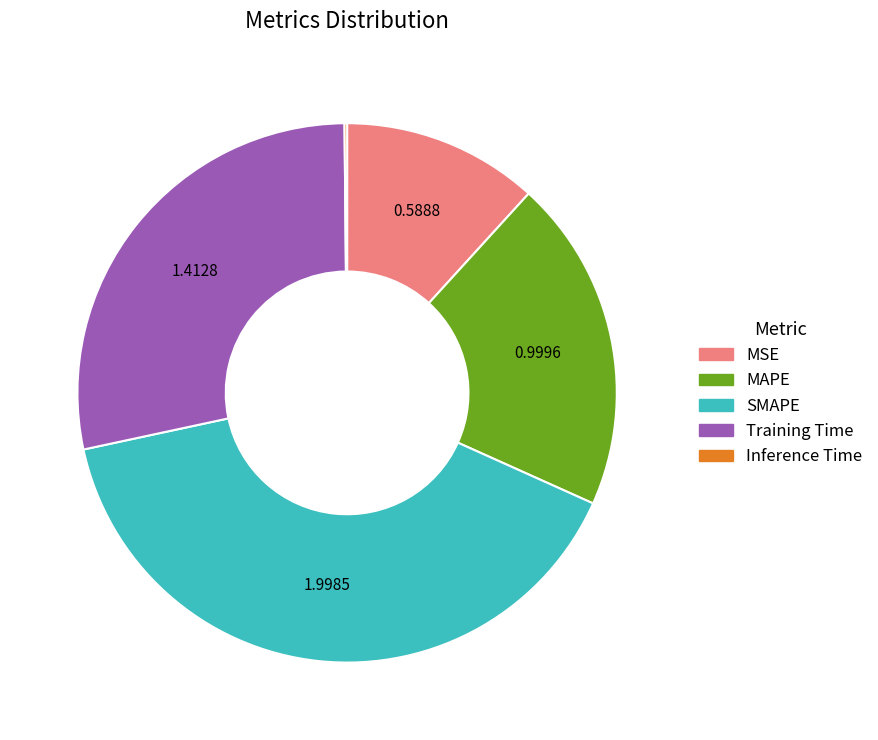

True or false: SMAPE accounts for 46% of the total.

False